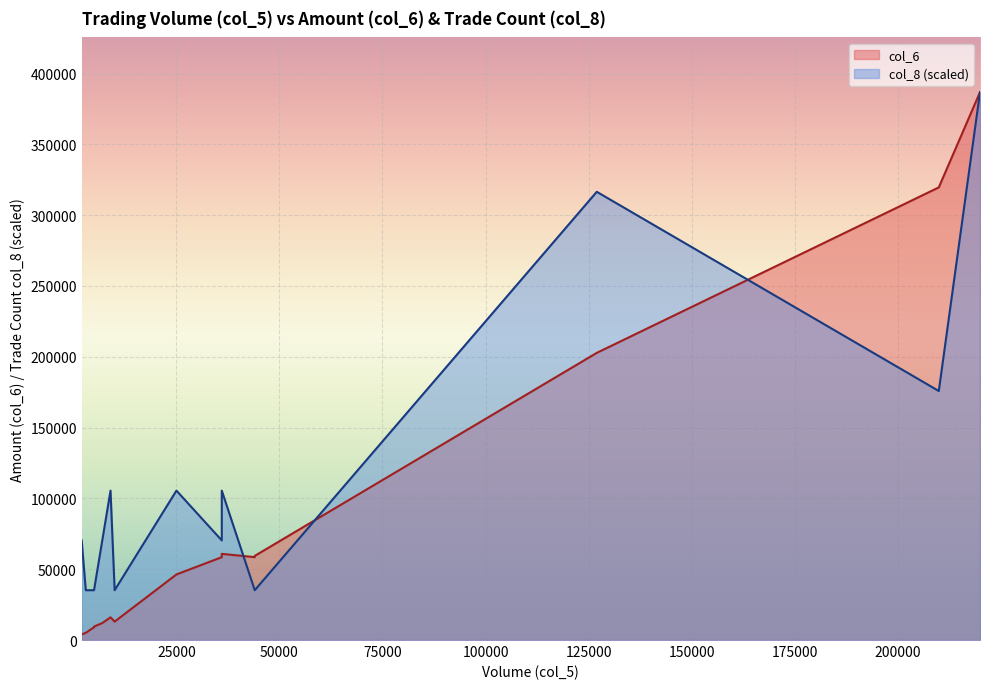

How many values in col_8 are above zero?

15